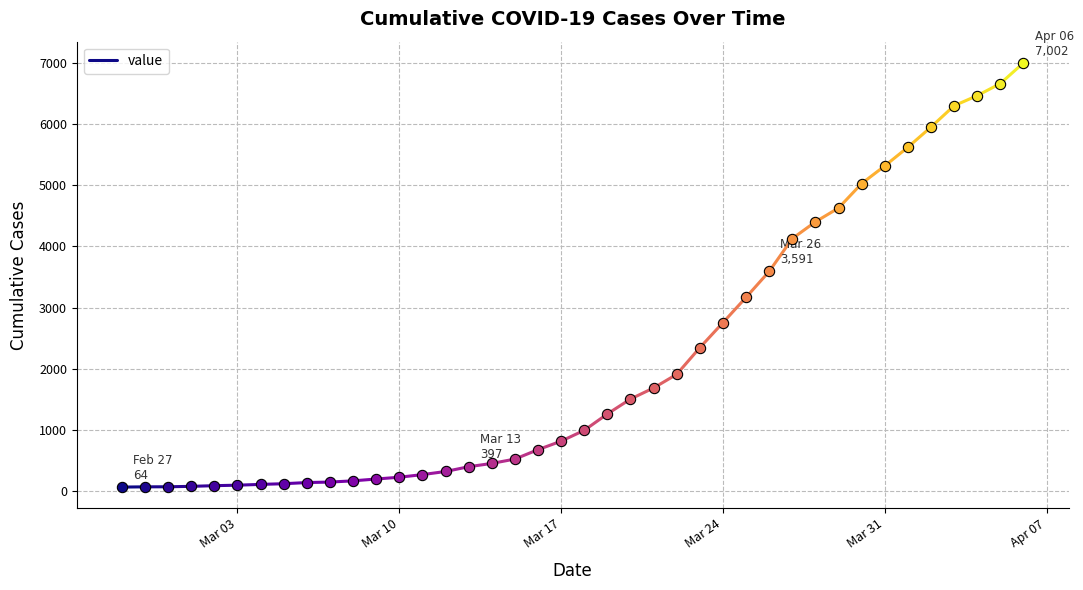

Which has a higher value, Mar 03 or Mar 10?

Mar 10